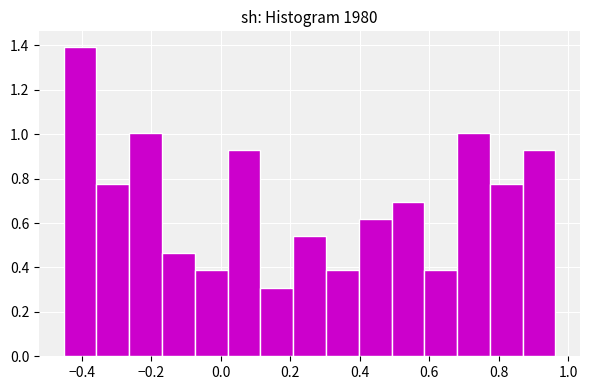

Reading left to right, transcribe this chart: for each bar, give the range it covers on the x-axis and its height. Neither the bar edges nor the heights are printed on the chart, so give them approximately, as read against the axes.

-0.46 to -0.36: 1.40
-0.36 to -0.26: 0.78
-0.26 to -0.16: 1.00
-0.16 to -0.08: 0.46
-0.08 to 0.02: 0.38
0.02 to 0.12: 0.92
0.12 to 0.20: 0.30
0.20 to 0.30: 0.54
0.30 to 0.40: 0.38
0.40 to 0.50: 0.62
0.50 to 0.58: 0.70
0.58 to 0.68: 0.38
0.68 to 0.78: 1.00
0.78 to 0.86: 0.78
0.86 to 0.96: 0.92